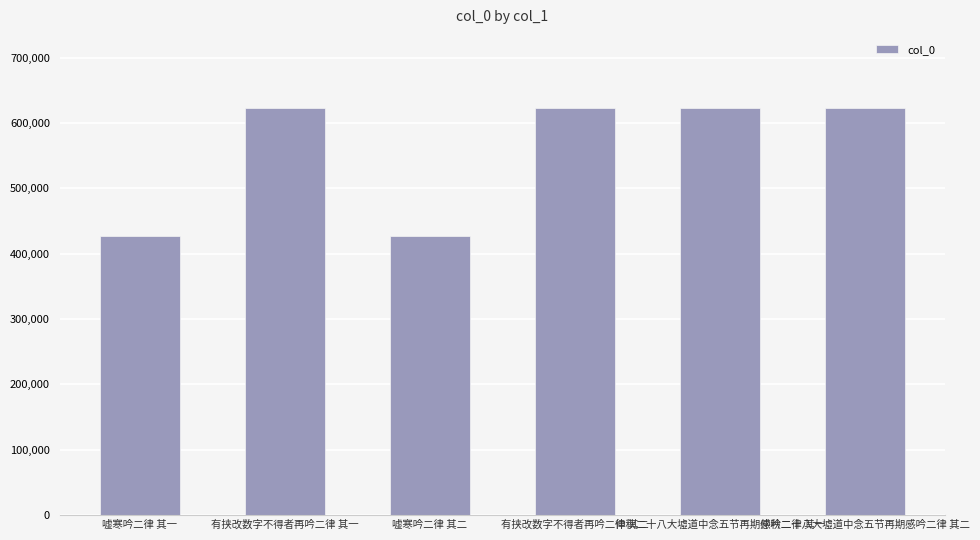

What is the smallest value displayed?

426411